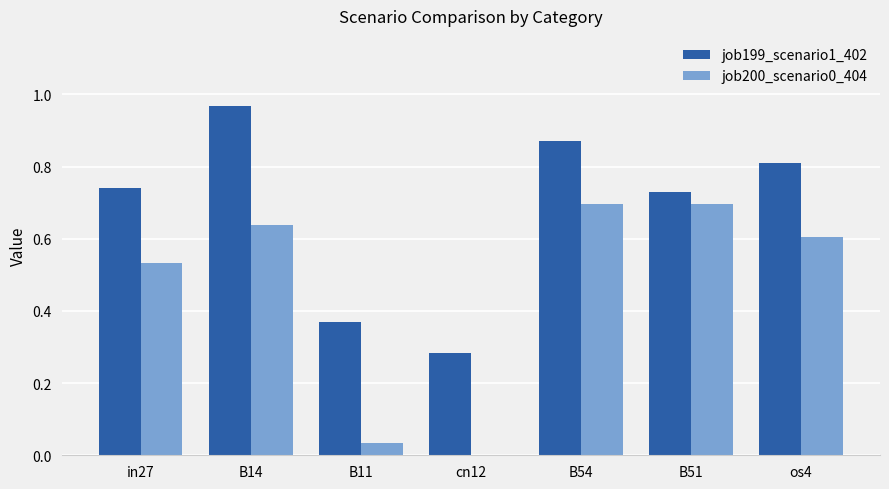

The job200_scenario0_404 series shows 1.1 at B54. True or false?

False